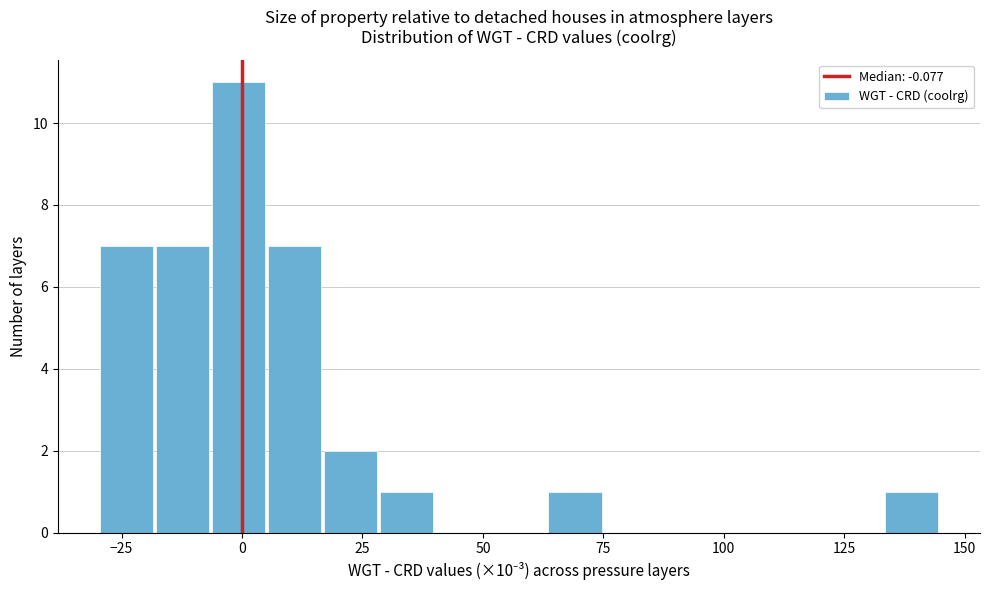

Around what value on the x-axis is the tallest bar? Give the approximate position of its centre, as read against the axis.

0